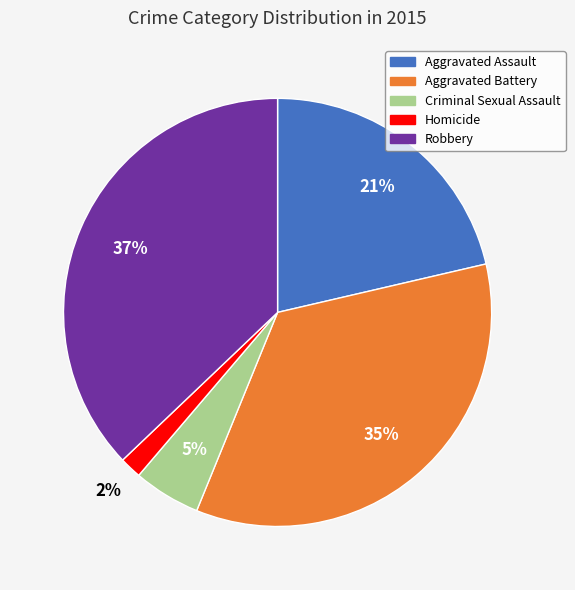

What is the largest slice in the pie chart?

Robbery